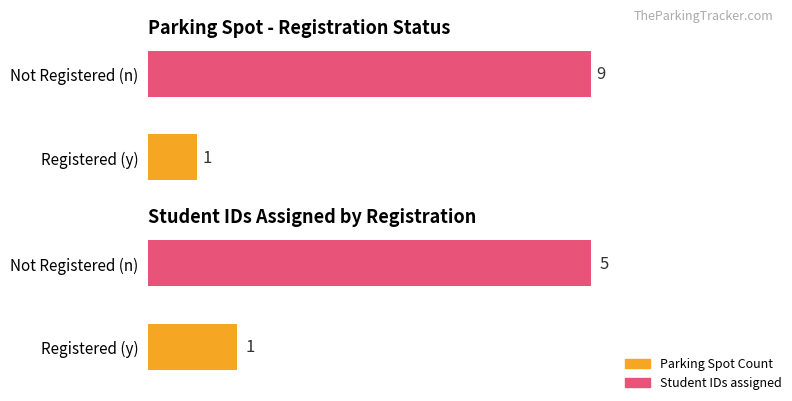

True or false: Parking Spot Count has a value of 3 at Not Registered (n).

False